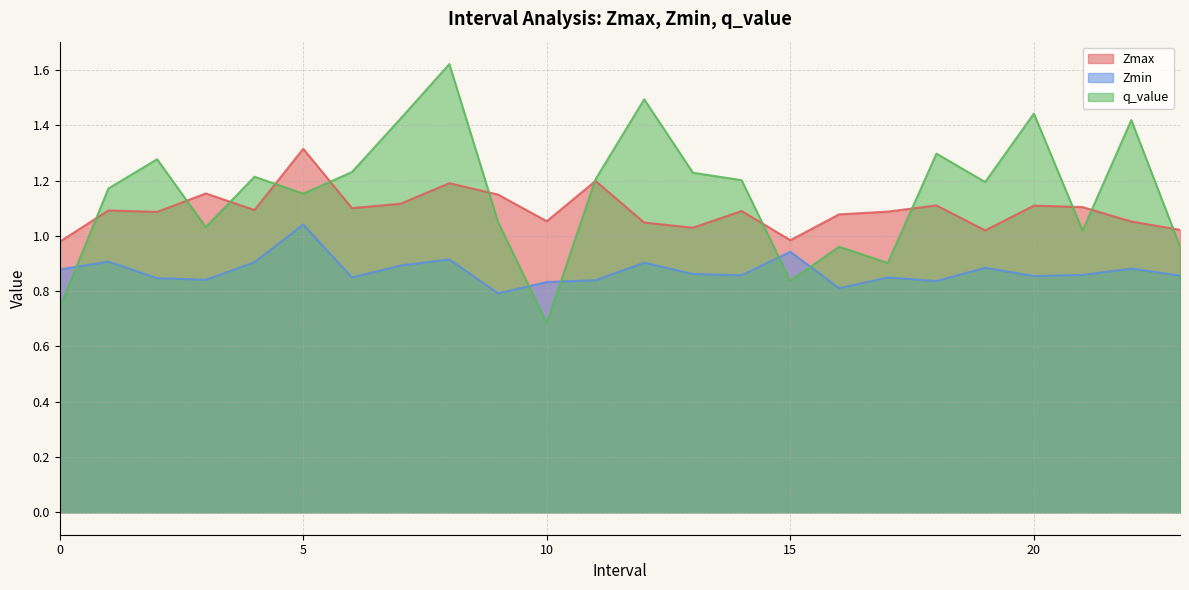

At which category is the sum across all series the highest?

8.0